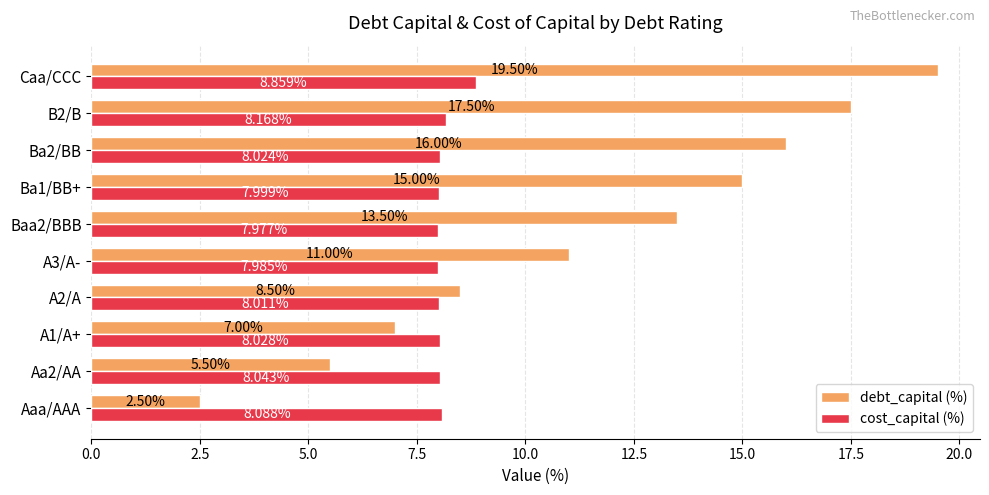

Rank the series by their average value, from lowest to highest.

cost_capital (%), debt_capital (%)